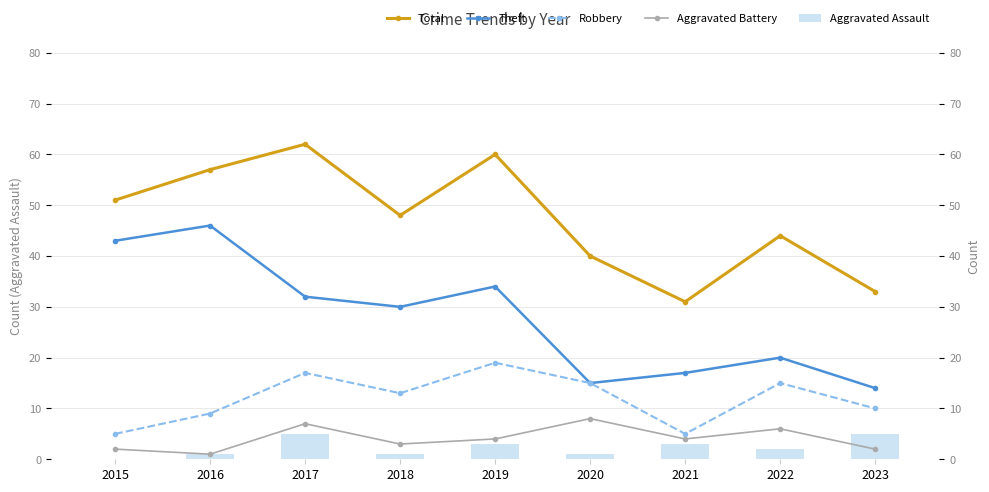

Which series has the widest spread of values?

Theft